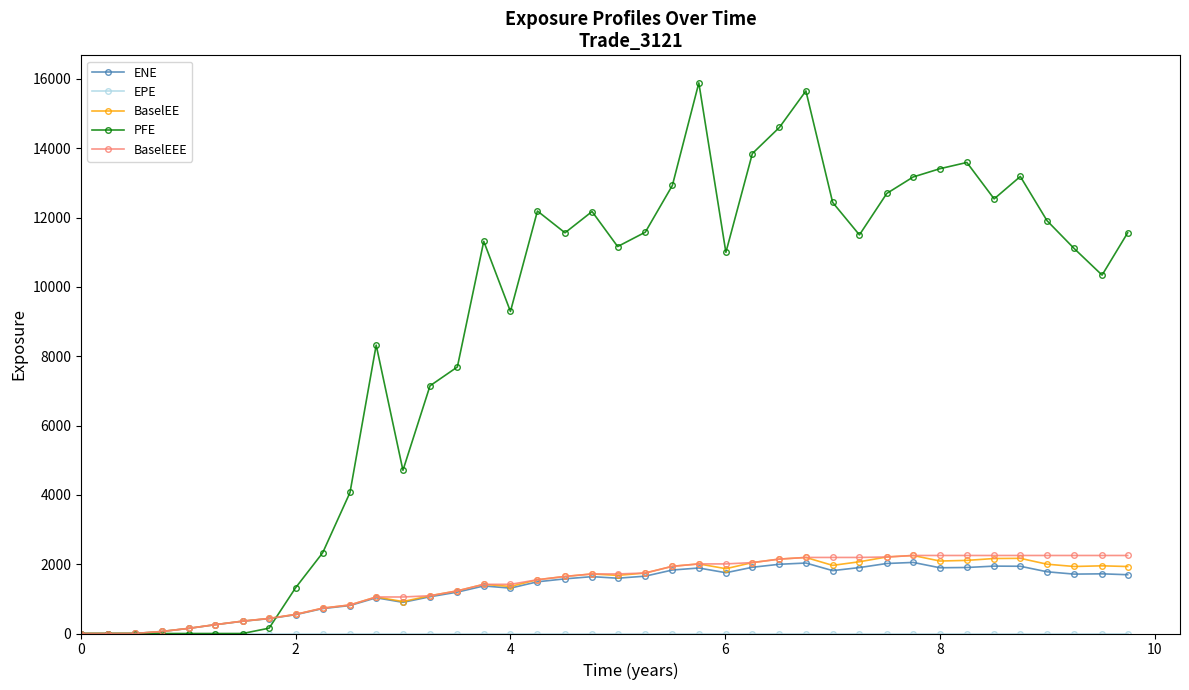

What is the maximum value shown in the chart?

15884.8